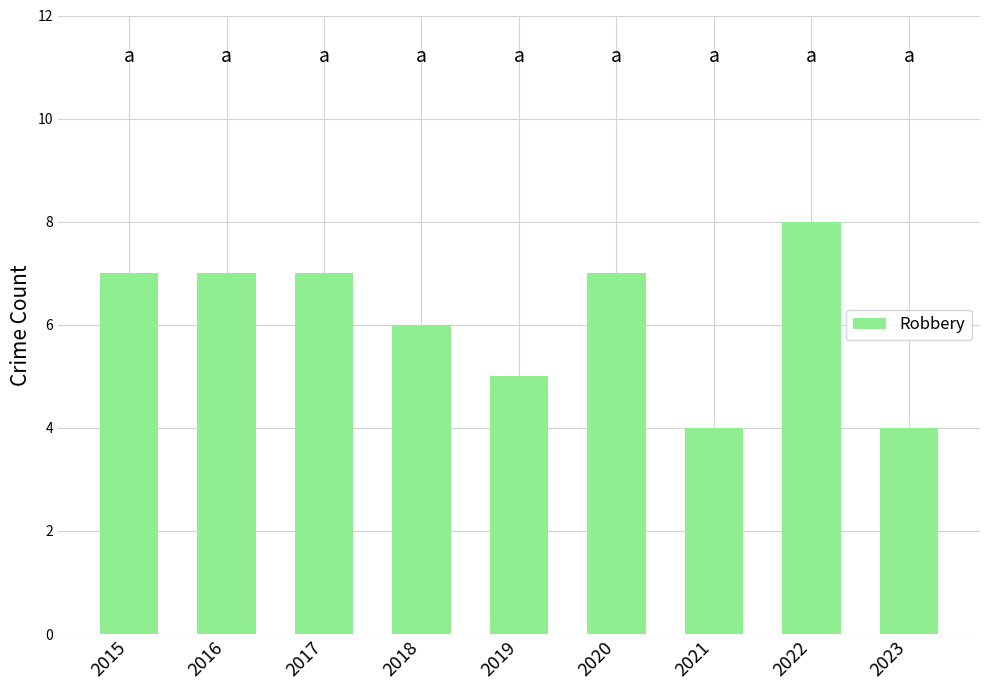

True or false: the data shows 7 at 2016.

True